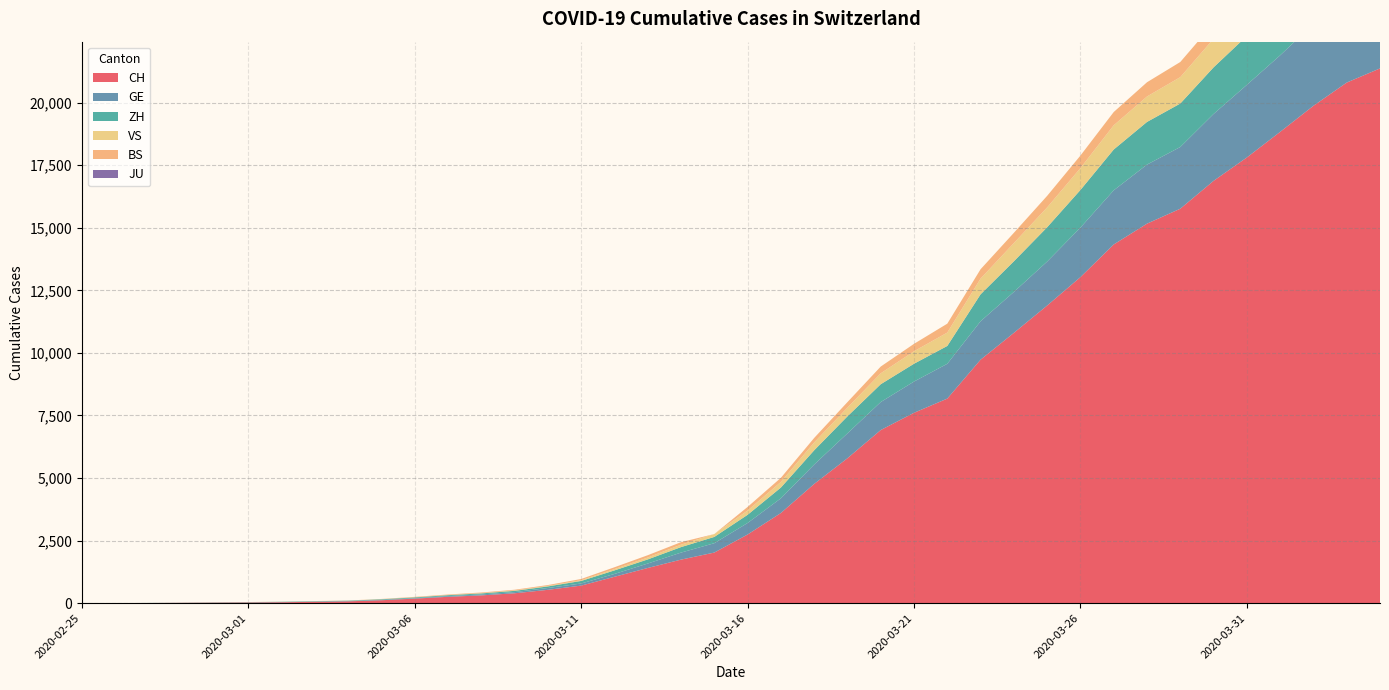

Reading left to right, transcribe all the data shown in this chart.

CH: 1	2	6	13	20	27	37	54	73	117	182	254	311	395	533	702	1054	1406	1740	2022	2743	3602	4764	5791	6917	7607	8174	9729	10800	11892	13028	14332	15164	15761	16874	17808	18831	19873	20801	21367
GE: 0	1	1	4	6	8	8	11	11	15	19	30	38	47	73	84	114	178	281	374	460	587	775	994	1119	1248	1391	1536	1636	1757	1979	2164	2360	2466	2673	2902	3059	3270	3456	3584
ZH: 0	0	2	2	6	7	11	14	16	24	30	35	41	50	63	102	141	164	219	251	327	430	569	680	712	712	712	1076	1224	1371	1503	1630	1704	1736	1862	1953	2142	2306	2434	2467
VS: 0	0	0	1	1	2	3	3	4	5	6	7	12	17	22	30	53	76	98	115	172	225	312	349	436	498	535	628	728	793	874	968	1017	1055	1144	1211	1281	1333	1382	1415
BS: 0	0	1	1	1	1	1	3	3	8	15	21	24	28	33	49	73	92	100	0	143	164	181	220	270	297	356	374	410	462	501	530	569	605	617	653	687	714	754	767
JU: 0	0	0	0	0	0	0	0	0	0	0	0	0	0	0	0	0	0	0	0	0	0	0	0	0	0	0	0	0	0	0	0	0	0	0	0	0	0	0	0